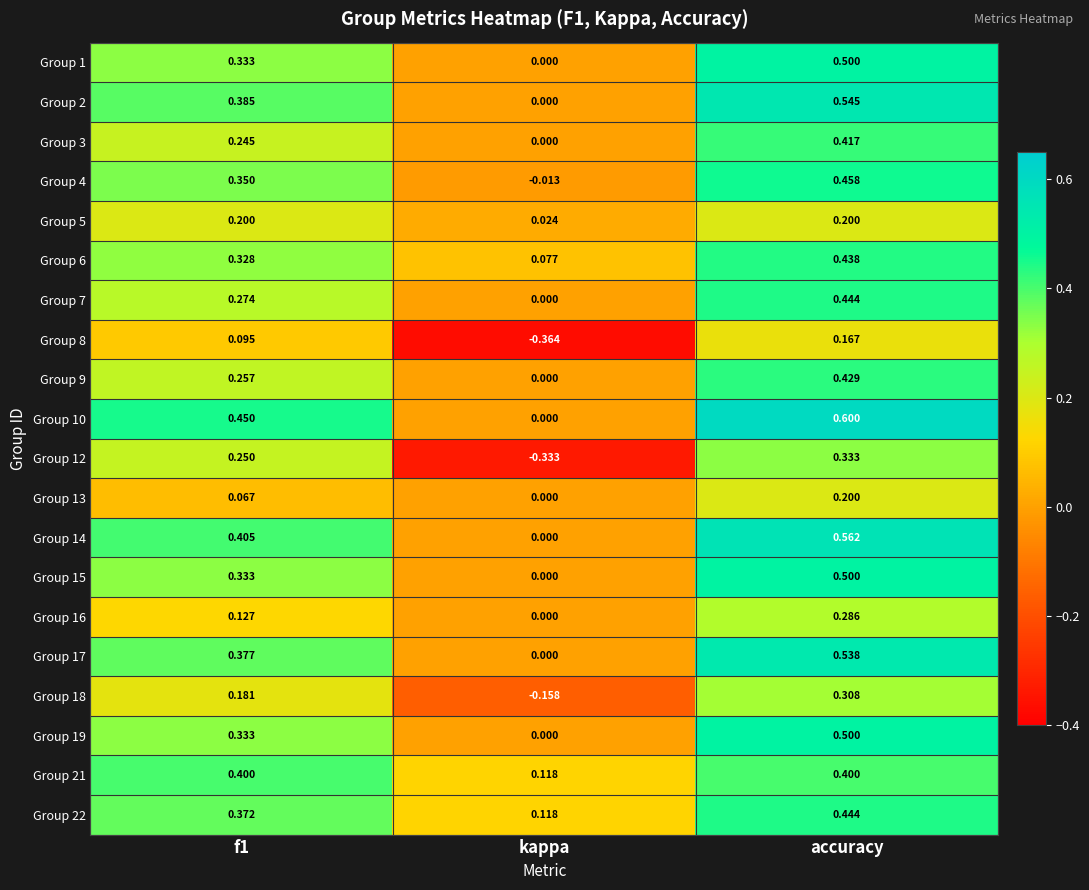

Which category has the lowest value in the Group 18 series?

kappa